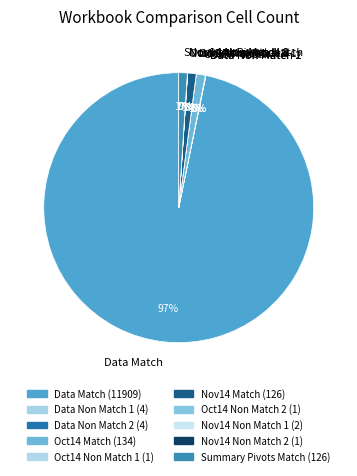

To the nearest percent, what percentage of the pie is Data Match?

97%